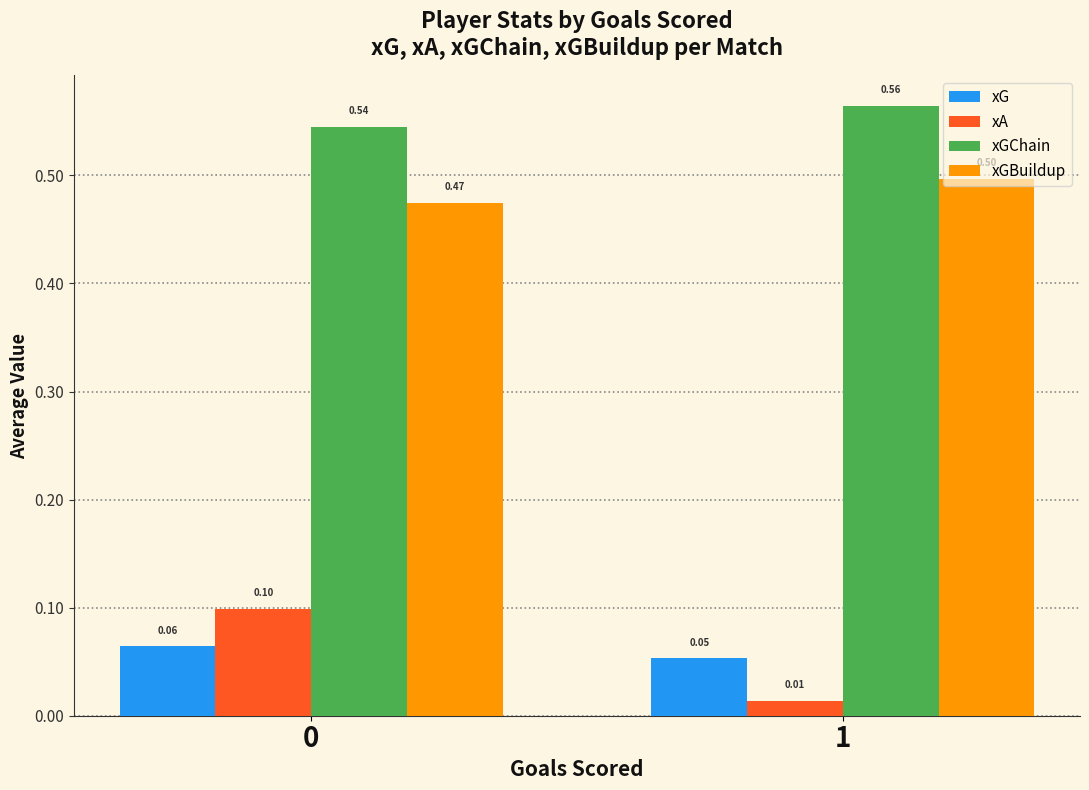

Is the value of xGChain at 1 greater than the value of xG at 1?

Yes